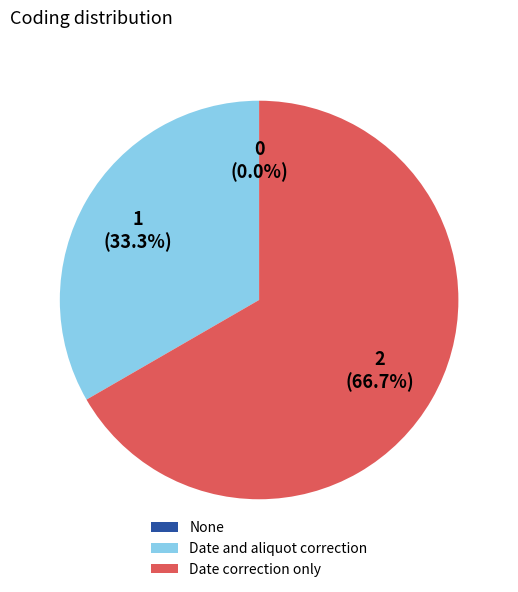

How many segments does this pie chart have?

3